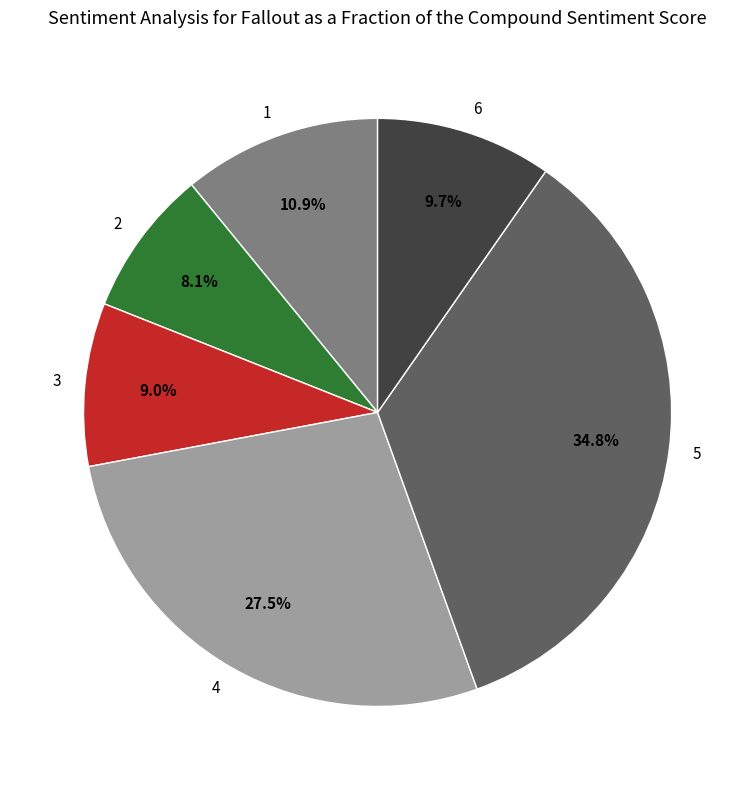

To the nearest percent, what portion does 3 represent?

9%